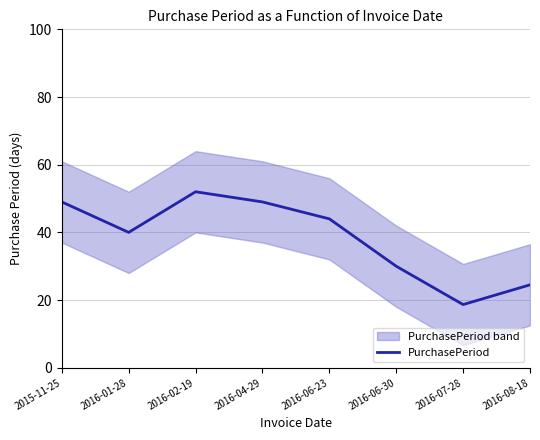

What is the difference between the second highest and second lowest values?

24.5